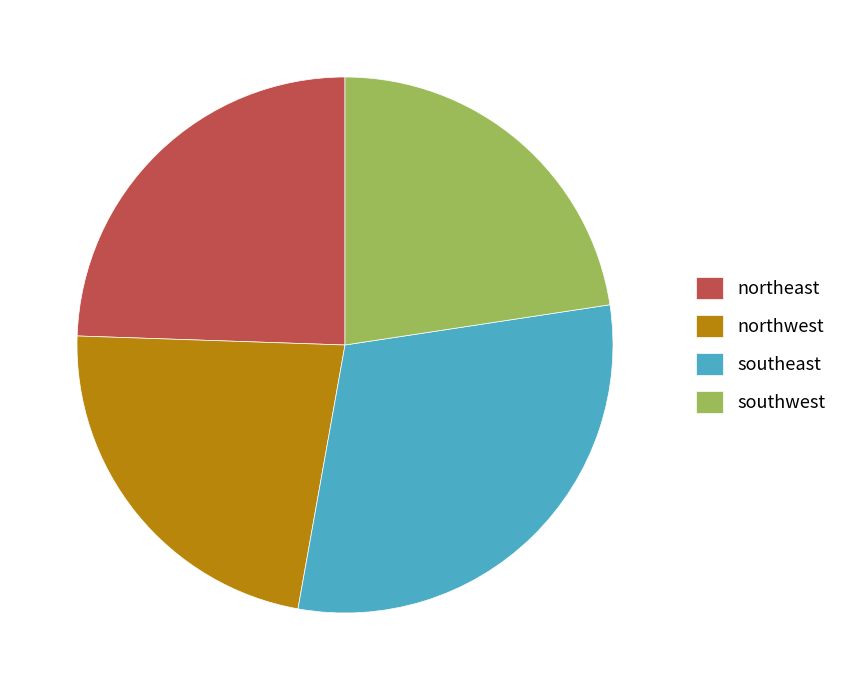

How many segments does this pie chart have?

4